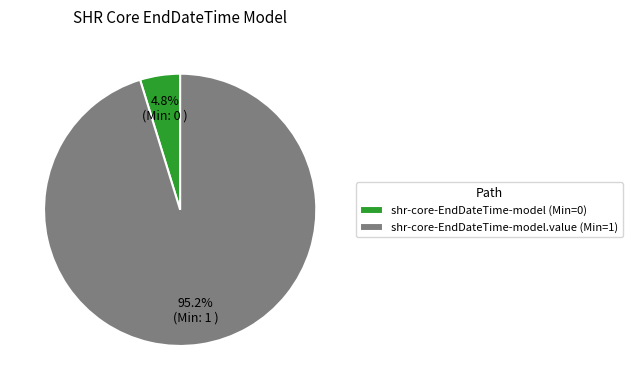

Which category has the biggest portion of the pie?

shr-core-EndDateTime-model.value (Min=1)